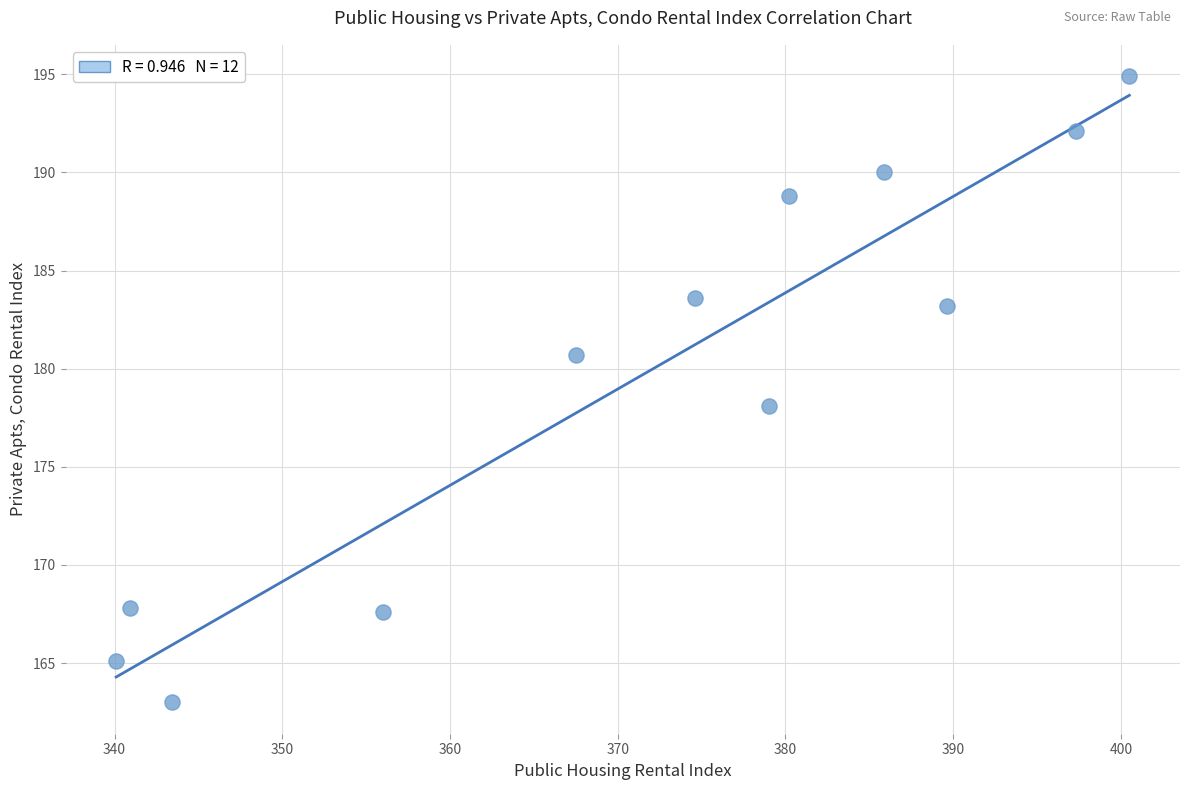

What is the range of X values (max minus min)?

60.4